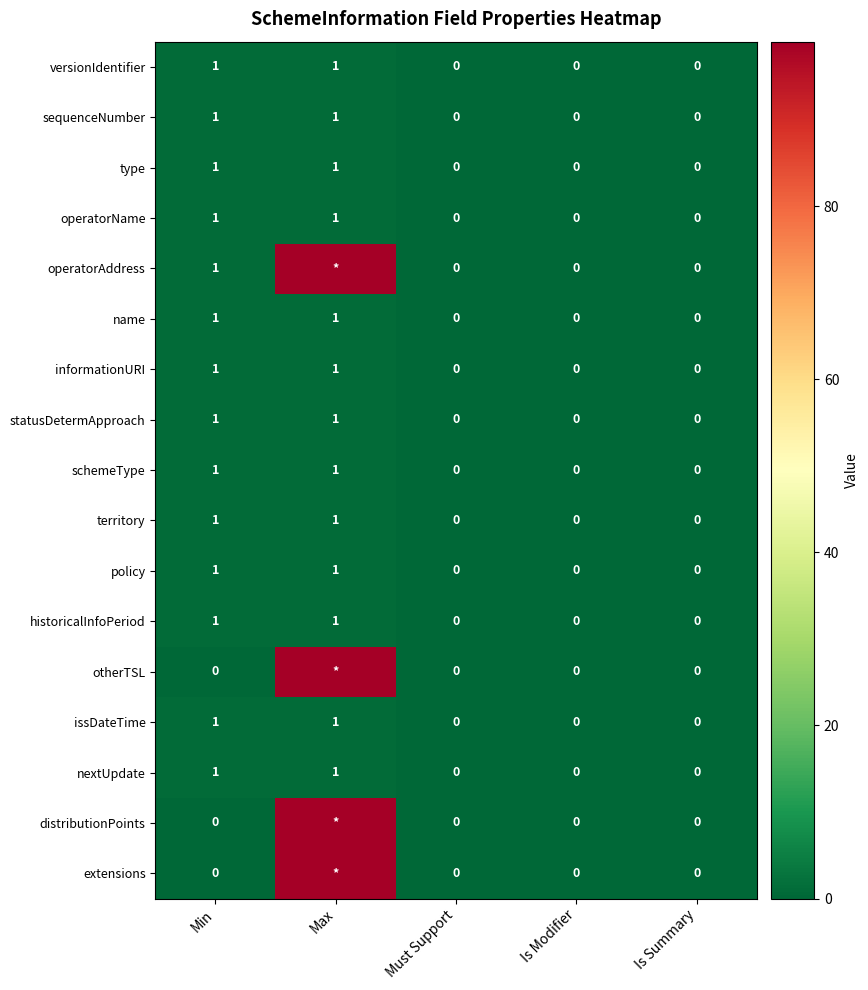

True or false: informationURI has a value of 0 at Must Support.

True